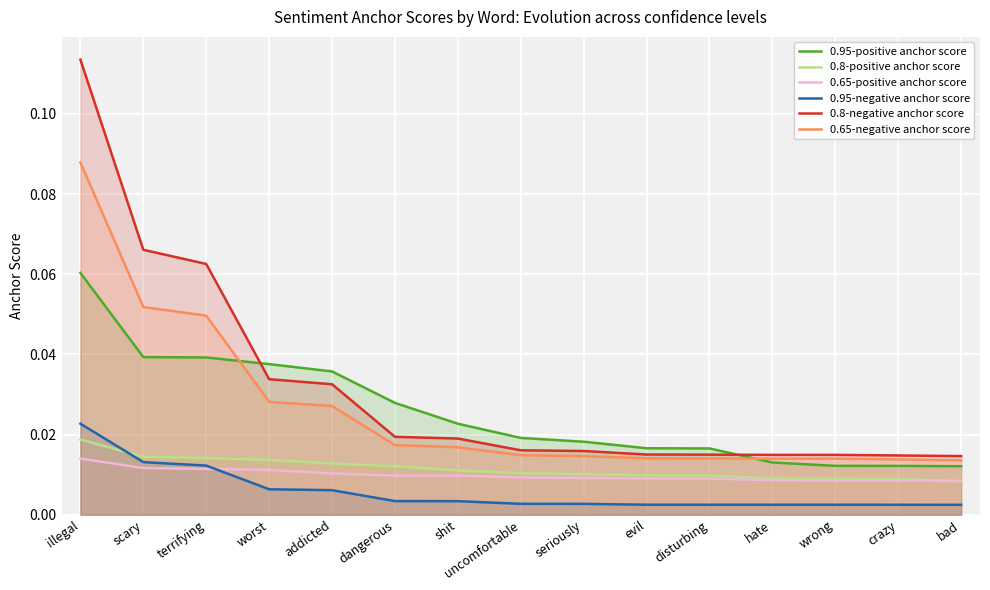

At which label is 0.8-negative anchor score closest to 0?

bad